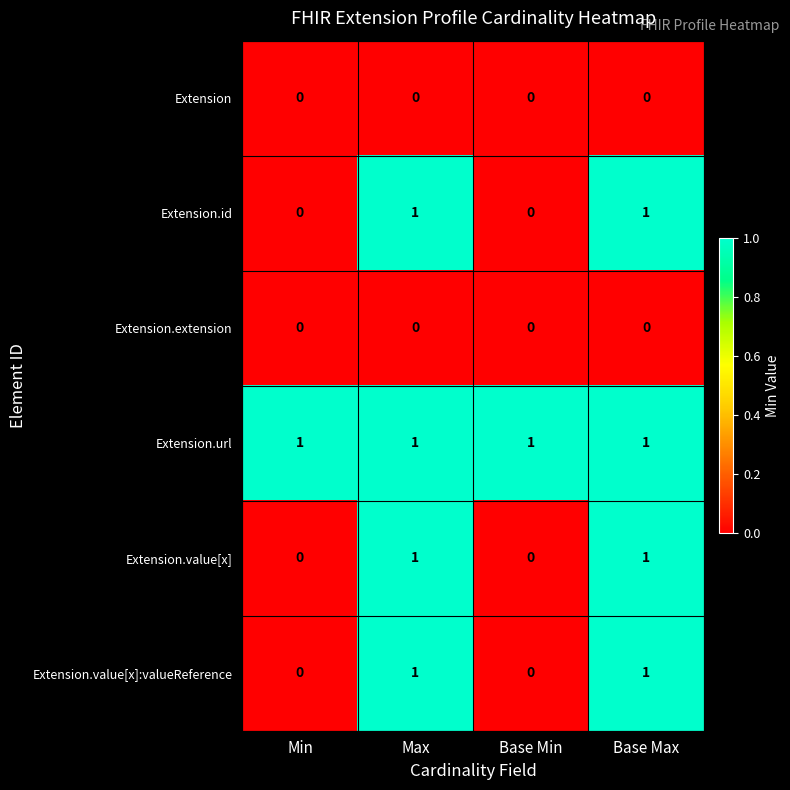

The Extension.value[x] series shows 2 at Base Max. True or false?

False